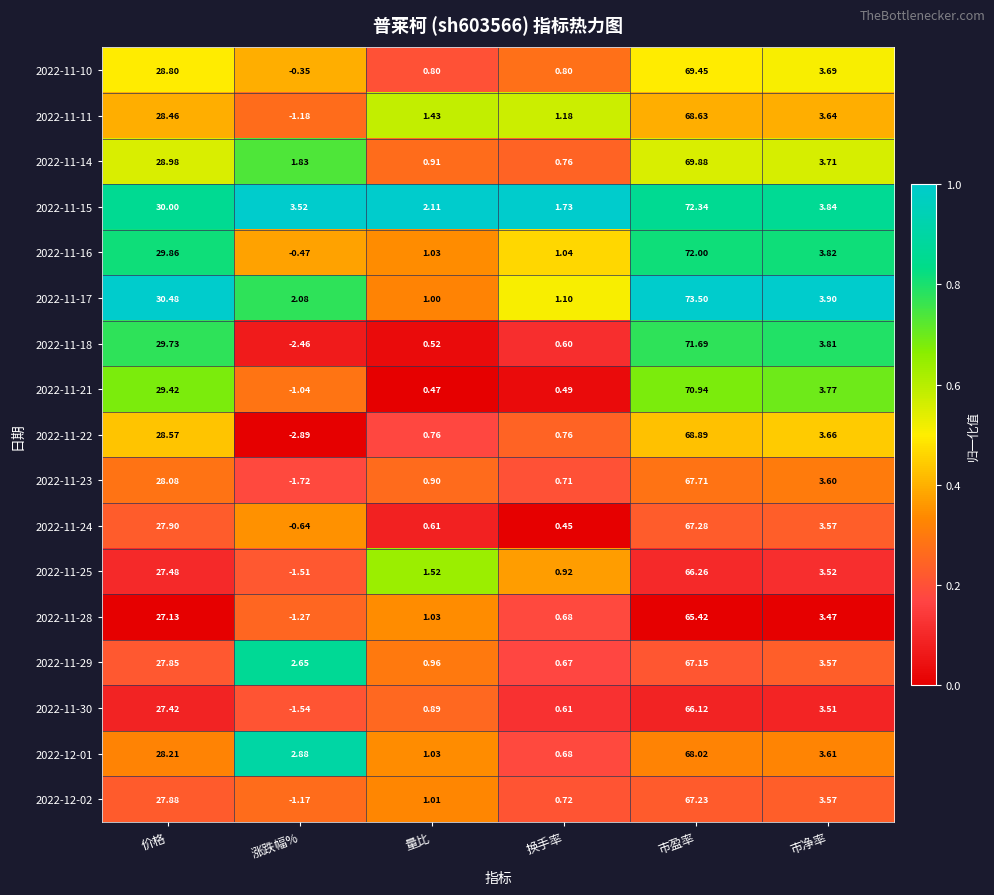

What is the difference between the highest and lowest values at 市盈率?

8.1